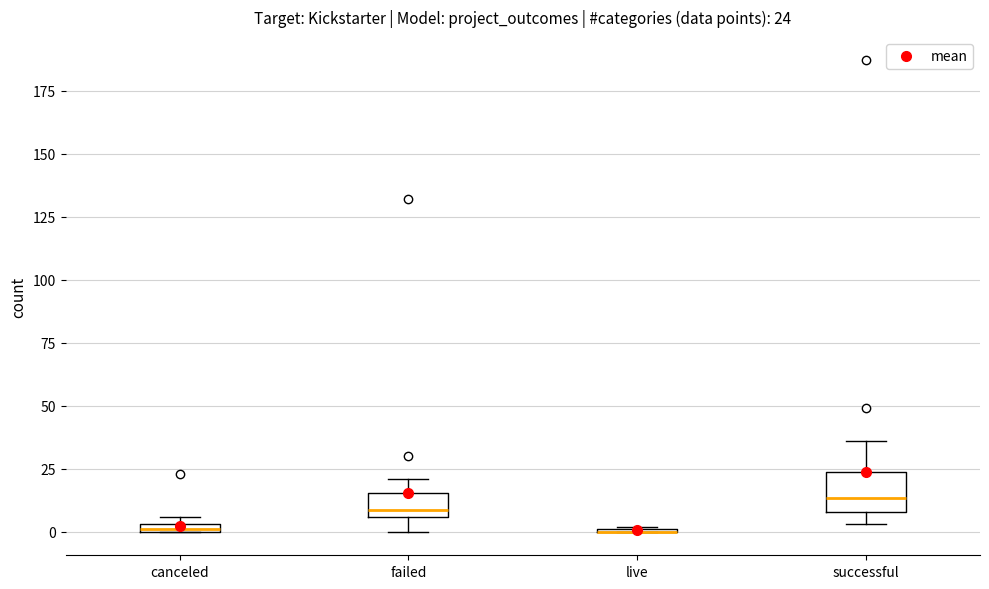

Comparing the boxes themselves (not the whiskers), which one is the tallest?

successful